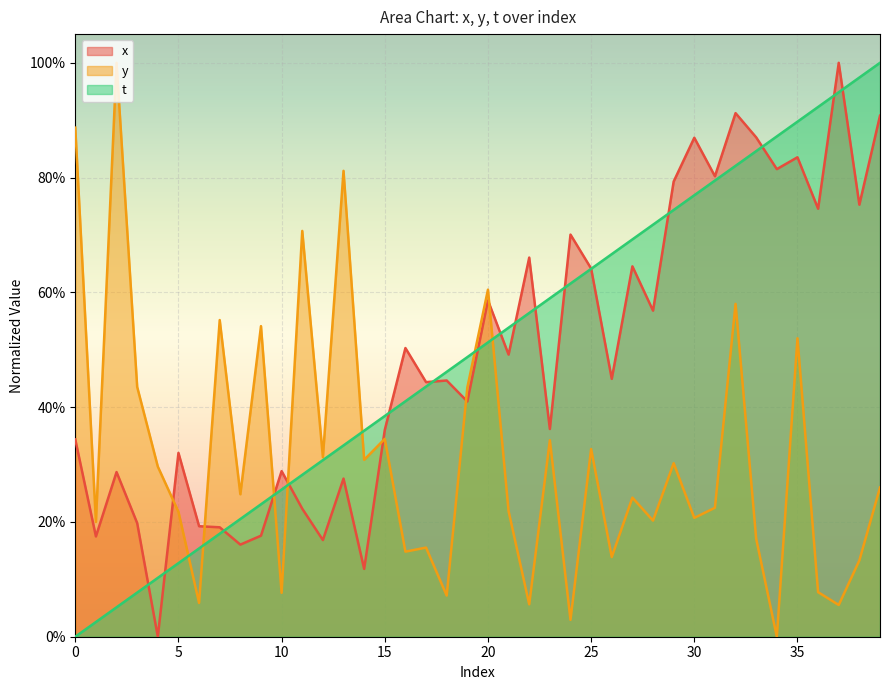

How many lines are shown in the chart?

3